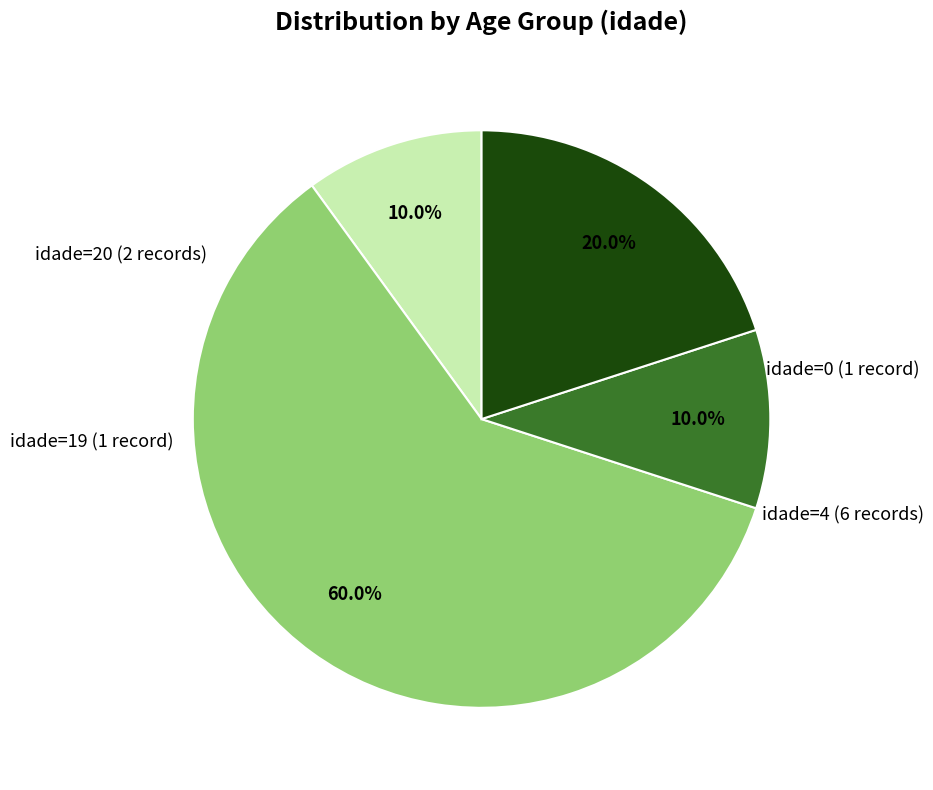

Does any single category account for the majority?

Yes